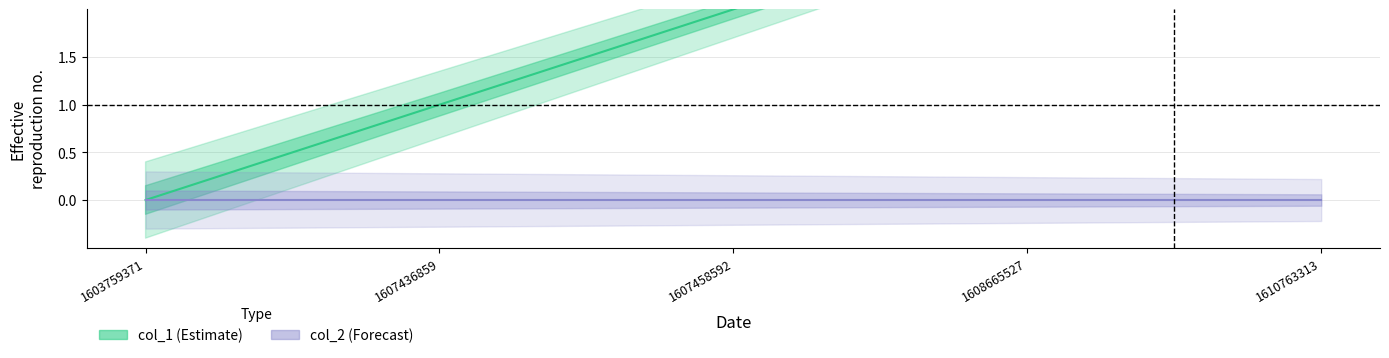

Which label corresponds to the smallest value in the chart?

1603759371